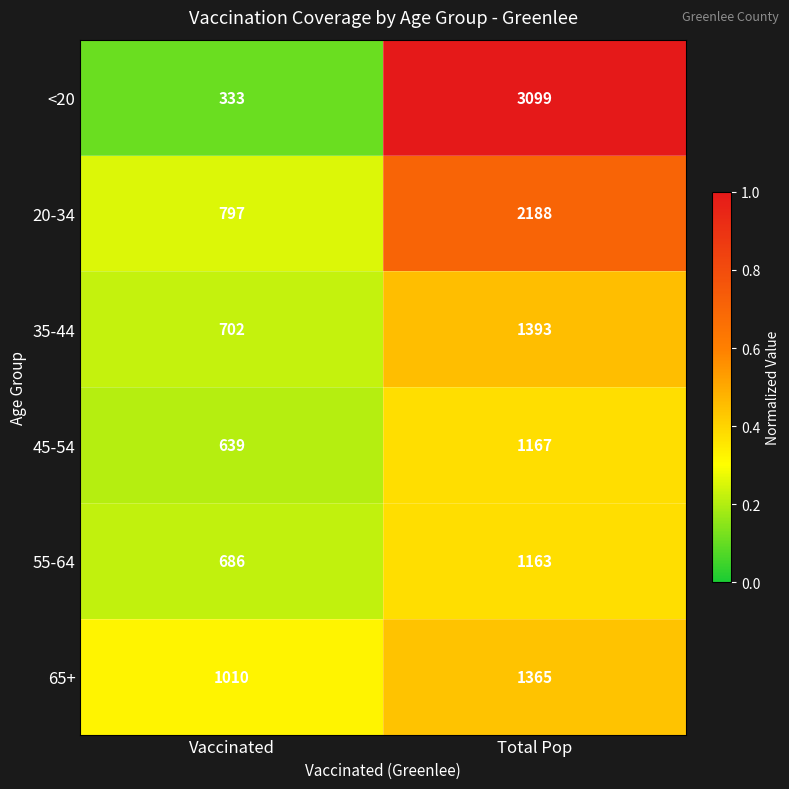

Which series has the largest total across all categories?

<20